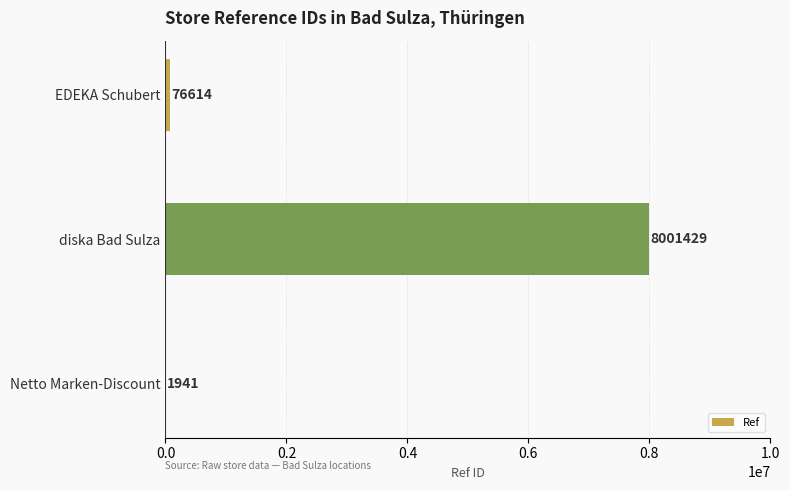

What is the sum of all values?

8079984